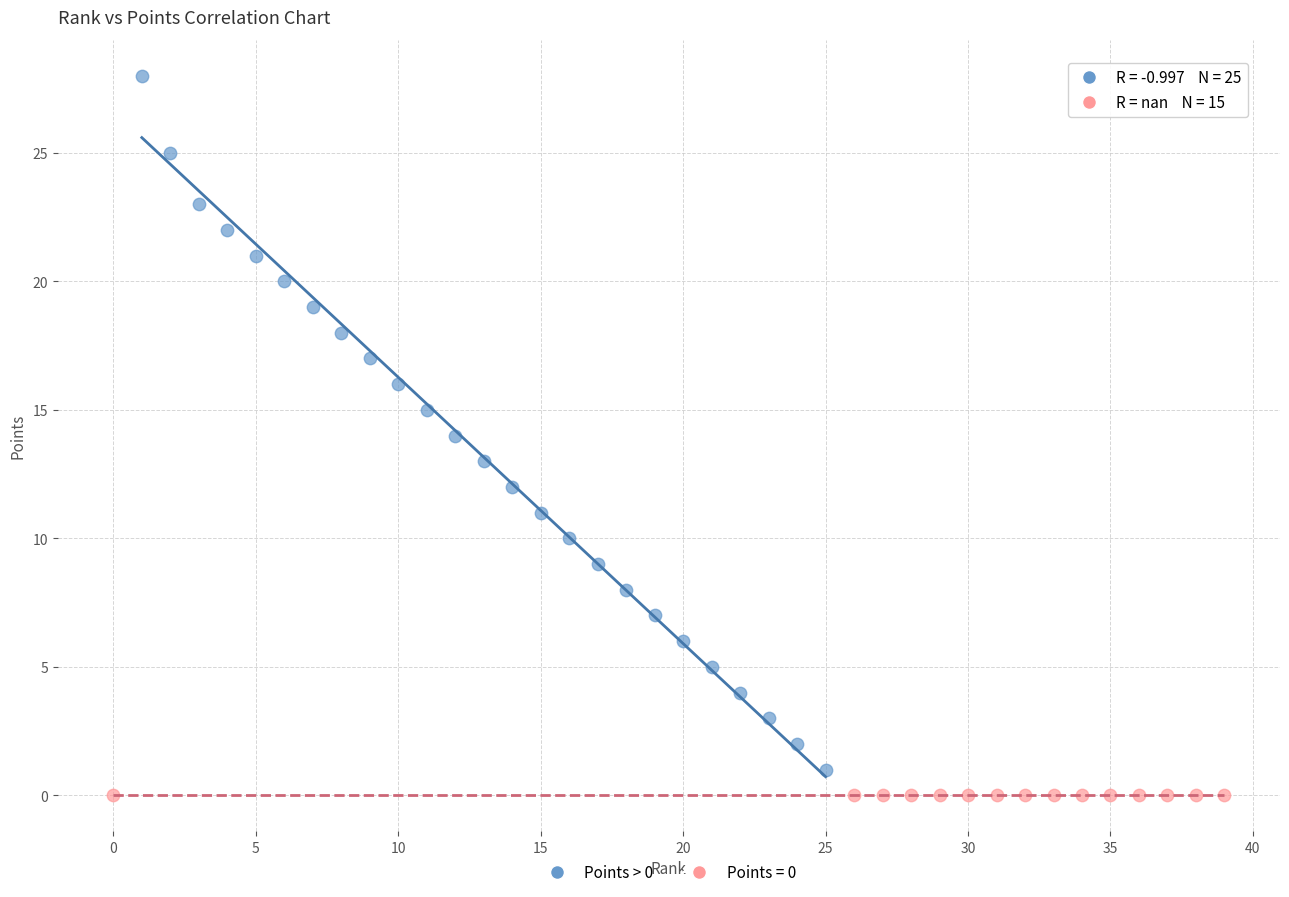

Which series contains the highest Y value?

Points > 0